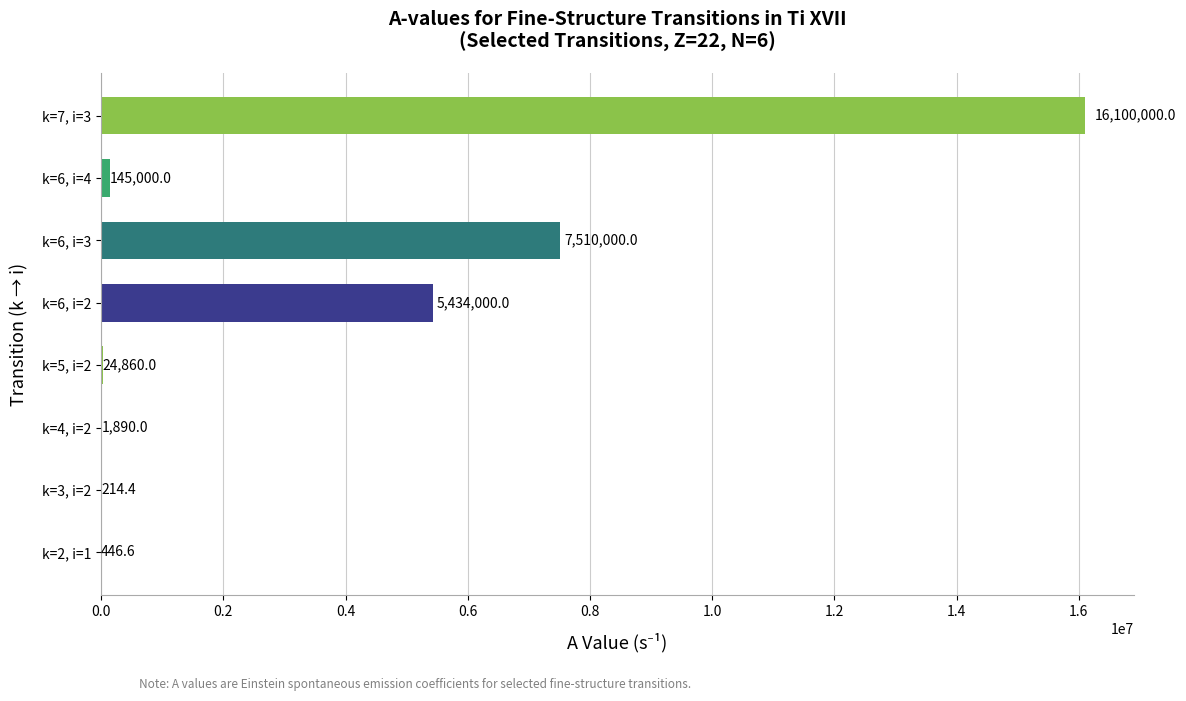

Reading bottom to top, transcribe all the data shown in this chart.

k=2, i=1=446.6	k=3, i=2=214.4	k=4, i=2=1890.0	k=5, i=2=24860.0	k=6, i=2=5434000.0	k=6, i=3=7510000.0	k=6, i=4=145000.0	k=7, i=3=16100000.0